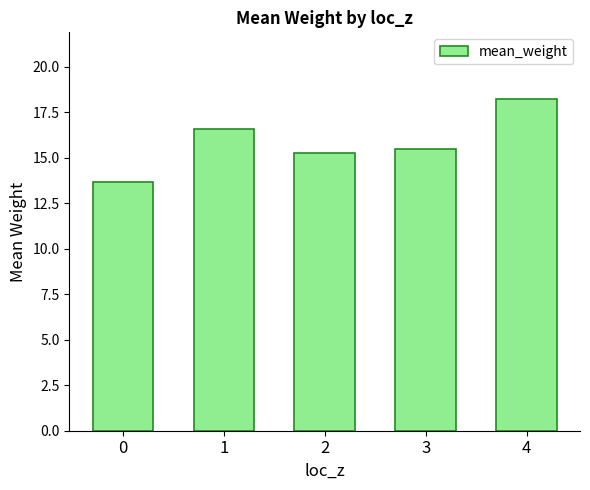

How many values are below 15?

1